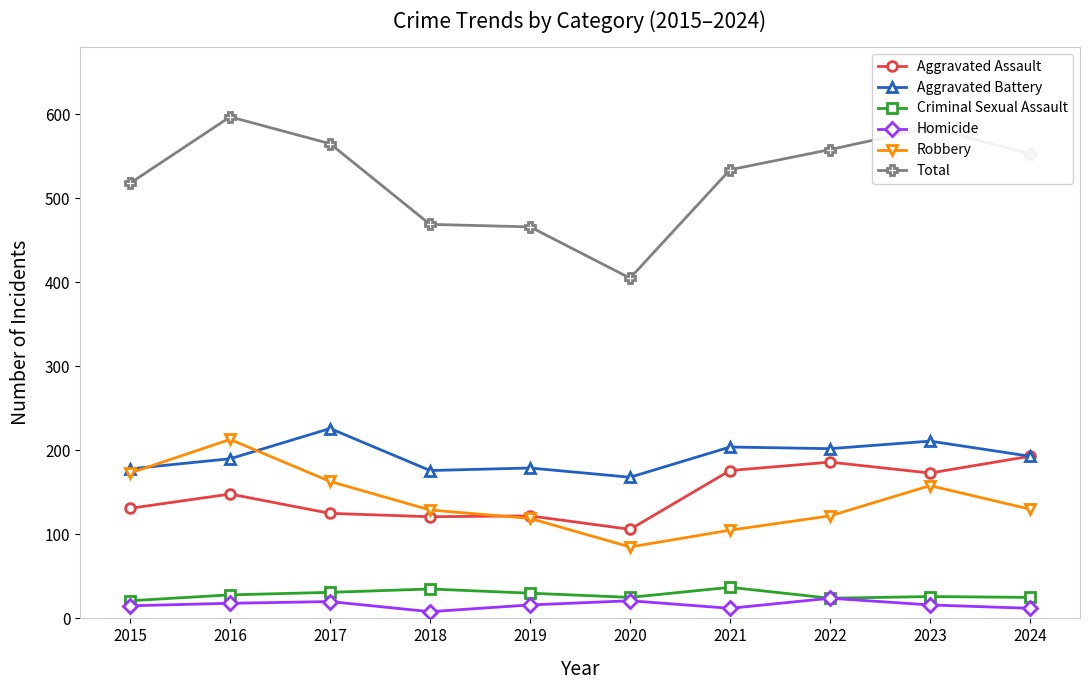

What is the maximum value for Criminal Sexual Assault?

37